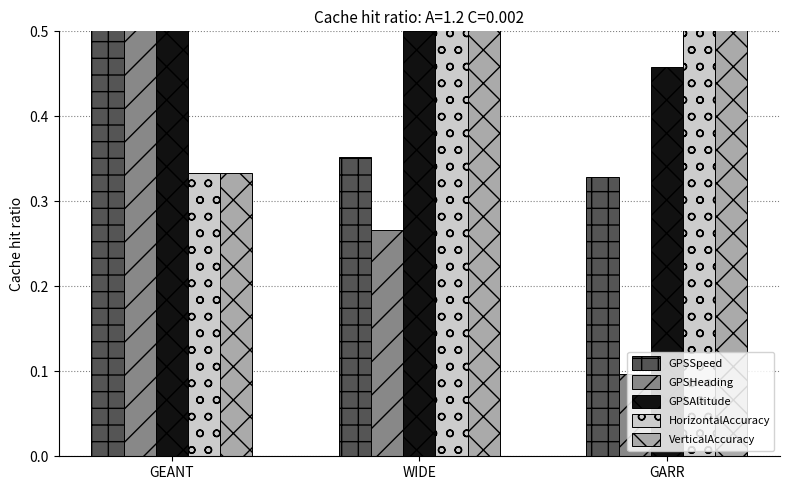

Does the chart contain any negative values?

No